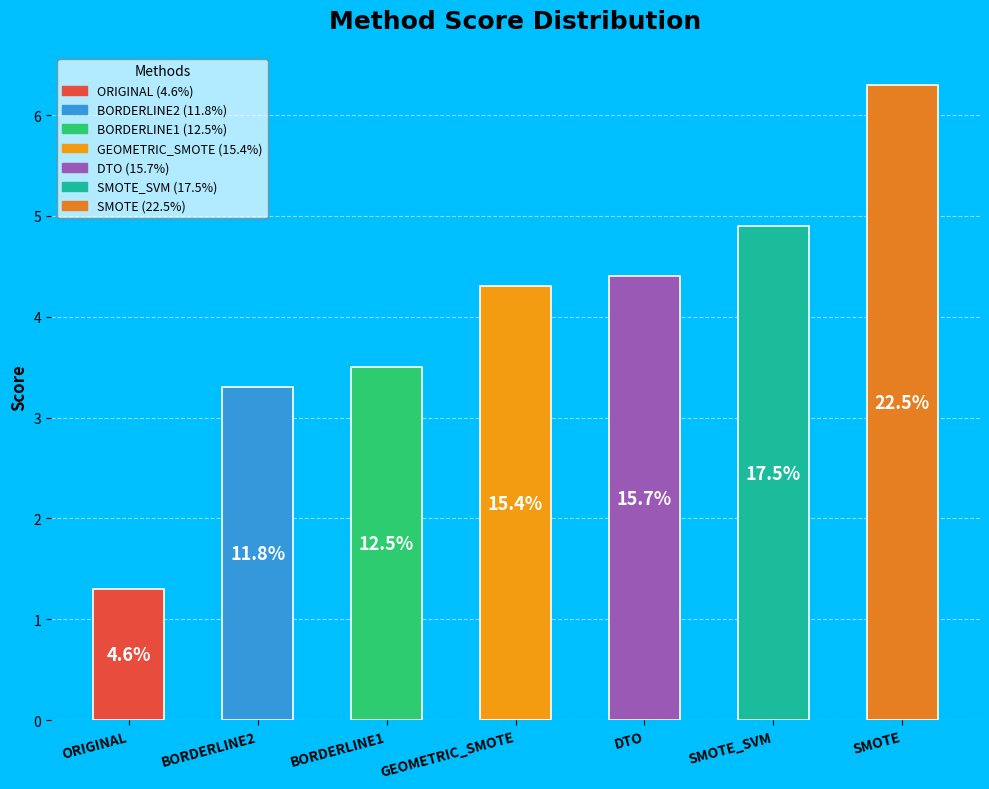

What is the smallest slice in the pie chart?

ORIGINAL